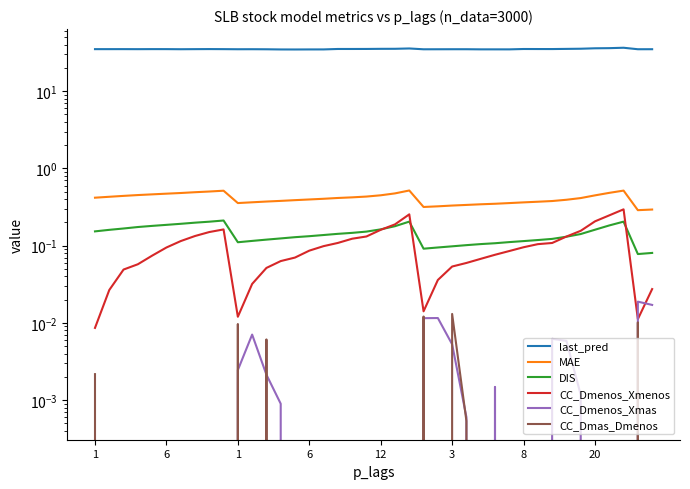

Is the value of last_pred at 36 greater than the value of DIS at 30?

Yes